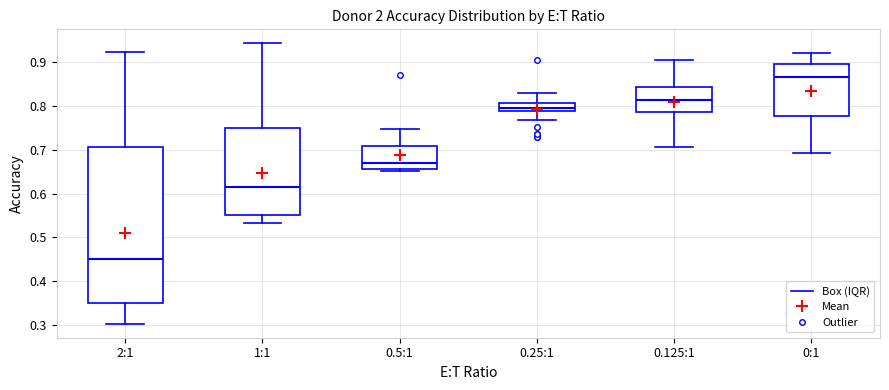

Which box is the tallest, from its lower edge to its upper edge?

2:1